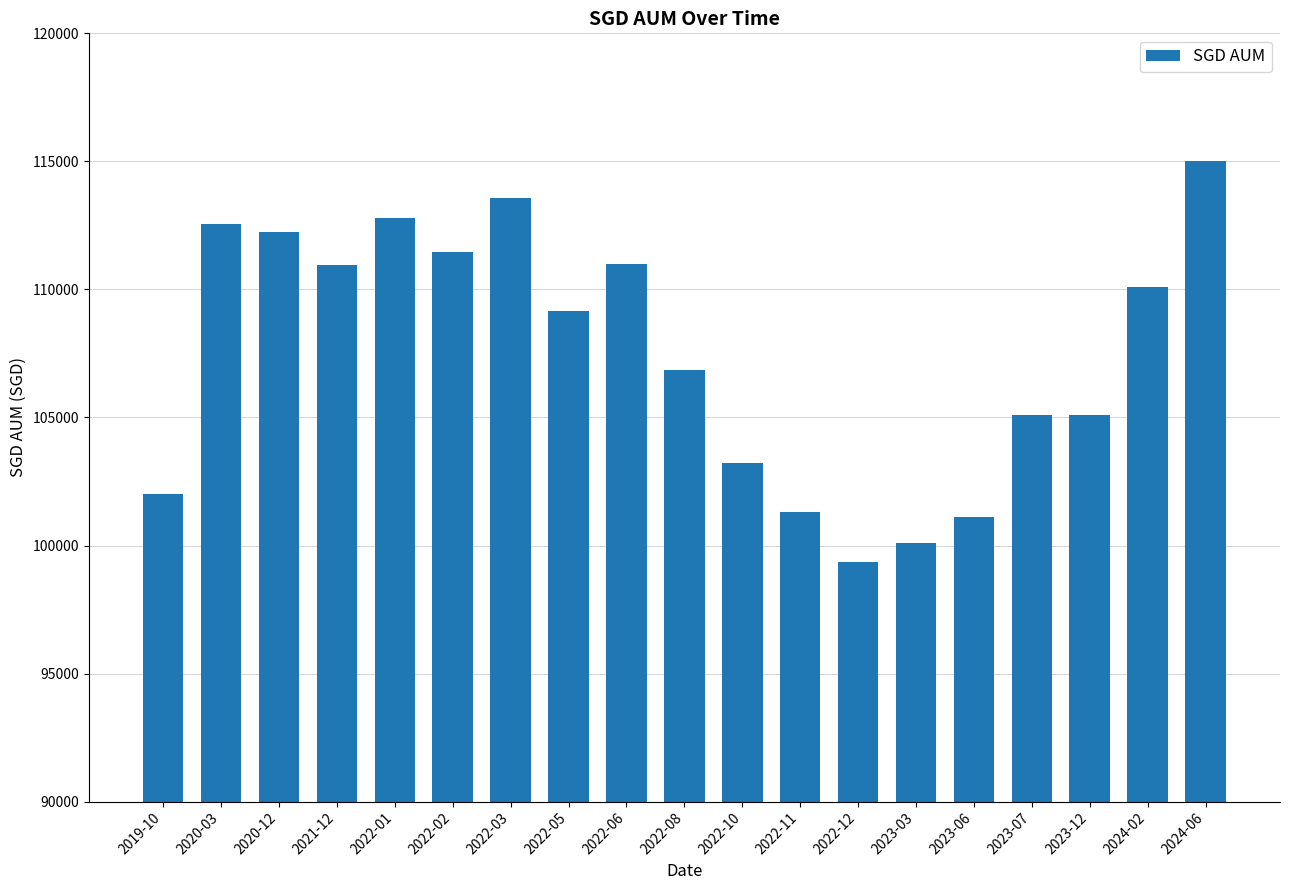

What is the change in value from 2022-02 to 2024-06?

+3525.0